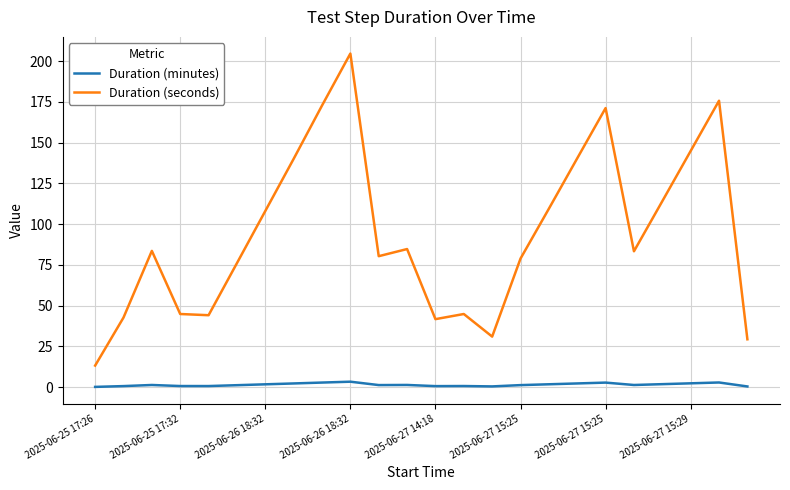

True or false: Duration (seconds) and Duration (minutes) intersect in this chart.

False